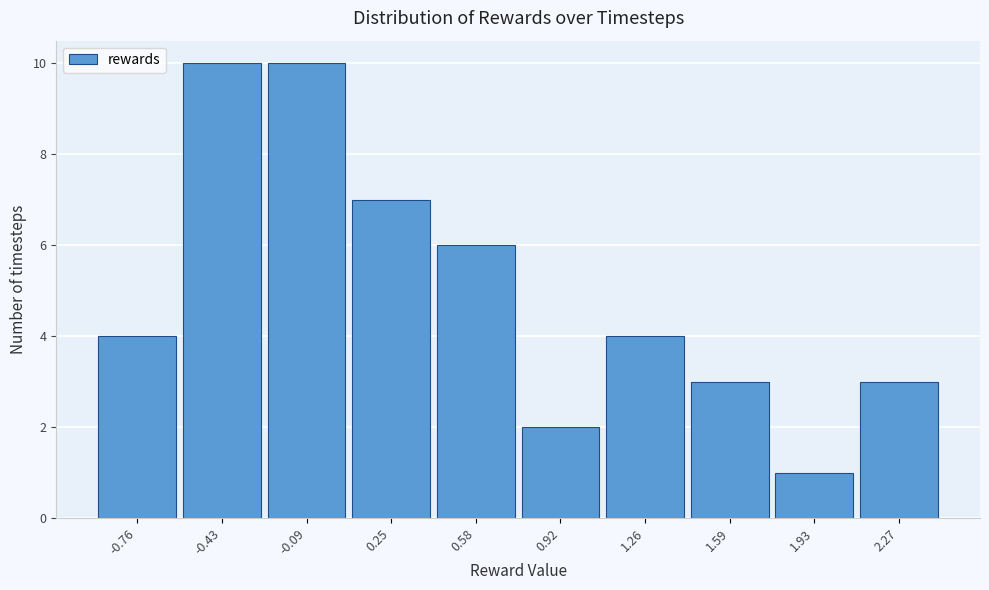

Reading left to right, list every bar in this chart as the range it spans on the x-axis followed by its height. Neither the bar edges nor the heights are printed on the chart, so give them approximately, as read against the axes.

-0.95 to -0.60: 4
-0.60 to -0.25: 10
-0.25 to 0.10: 10
0.10 to 0.40: 7
0.40 to 0.75: 6
0.75 to 1.10: 2
1.10 to 1.40: 4
1.40 to 1.75: 3
1.75 to 2.10: 1
2.10 to 2.45: 3